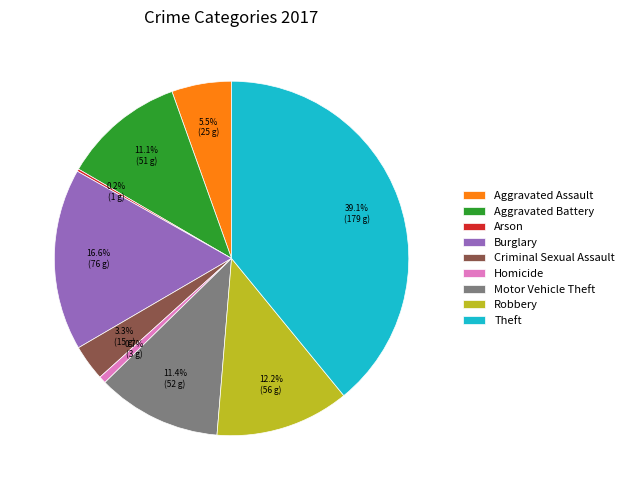

Do Burglary and Motor Vehicle Theft together represent more than half of the pie?

No